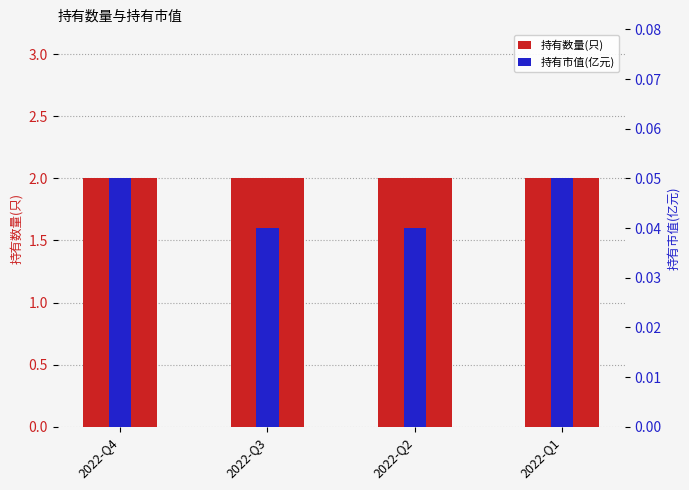

What is the value of the 持有市值(亿元) bar at the 4th from the left?

0.1